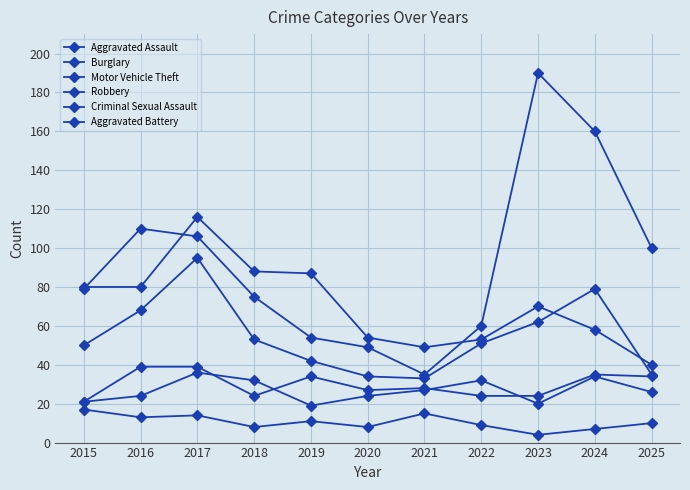

Is this an area chart (filled region under the line)?

No